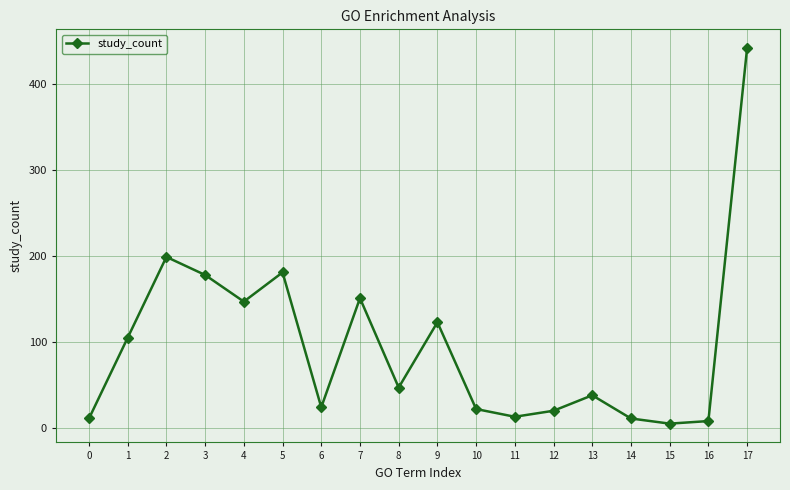

What is the sum of all values?

1725